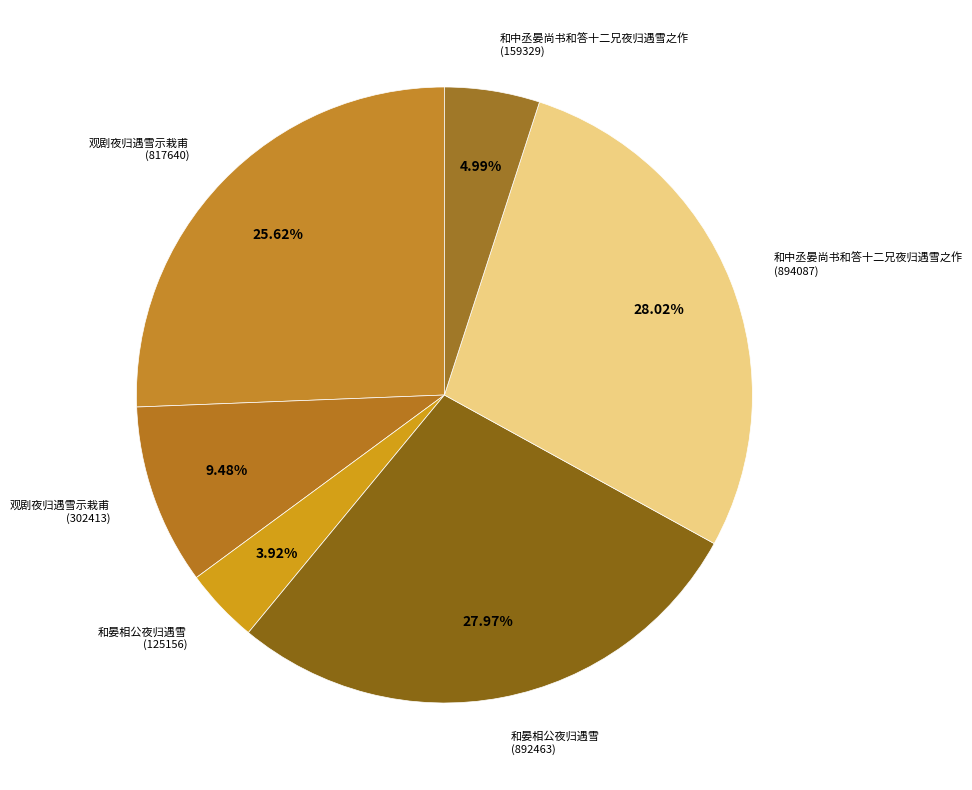

Do 和晏相公夜归遇雪 (892463) and 观剧夜归遇雪示栽甫 (817640) together represent more than half of the pie?

Yes